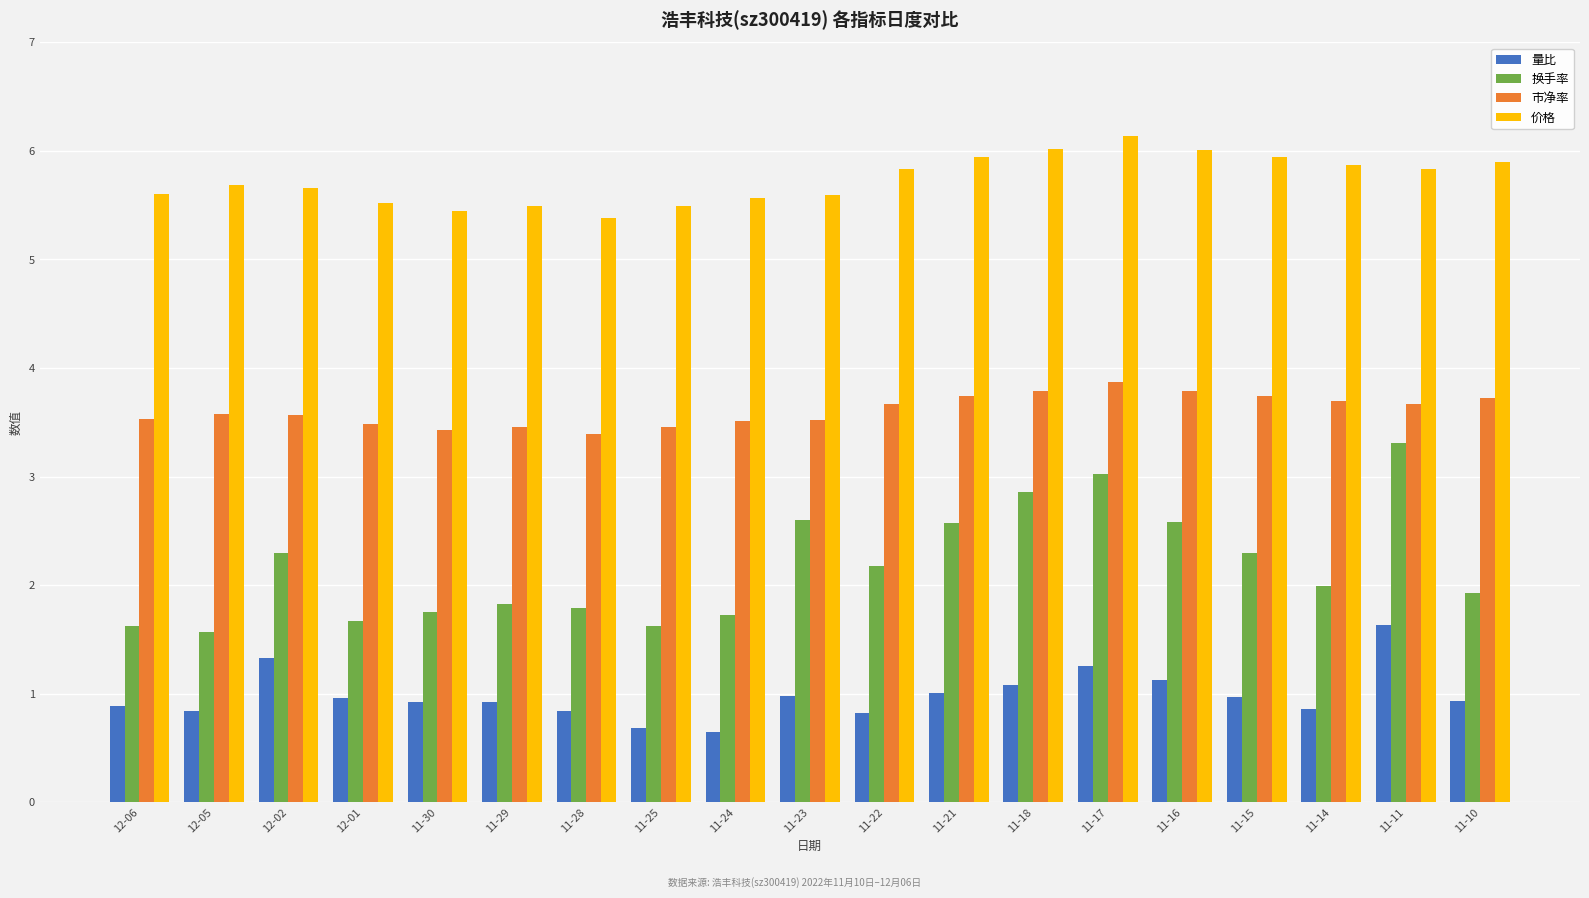

What is the difference between the maximum and second lowest values in the 换手率 series?

1.7